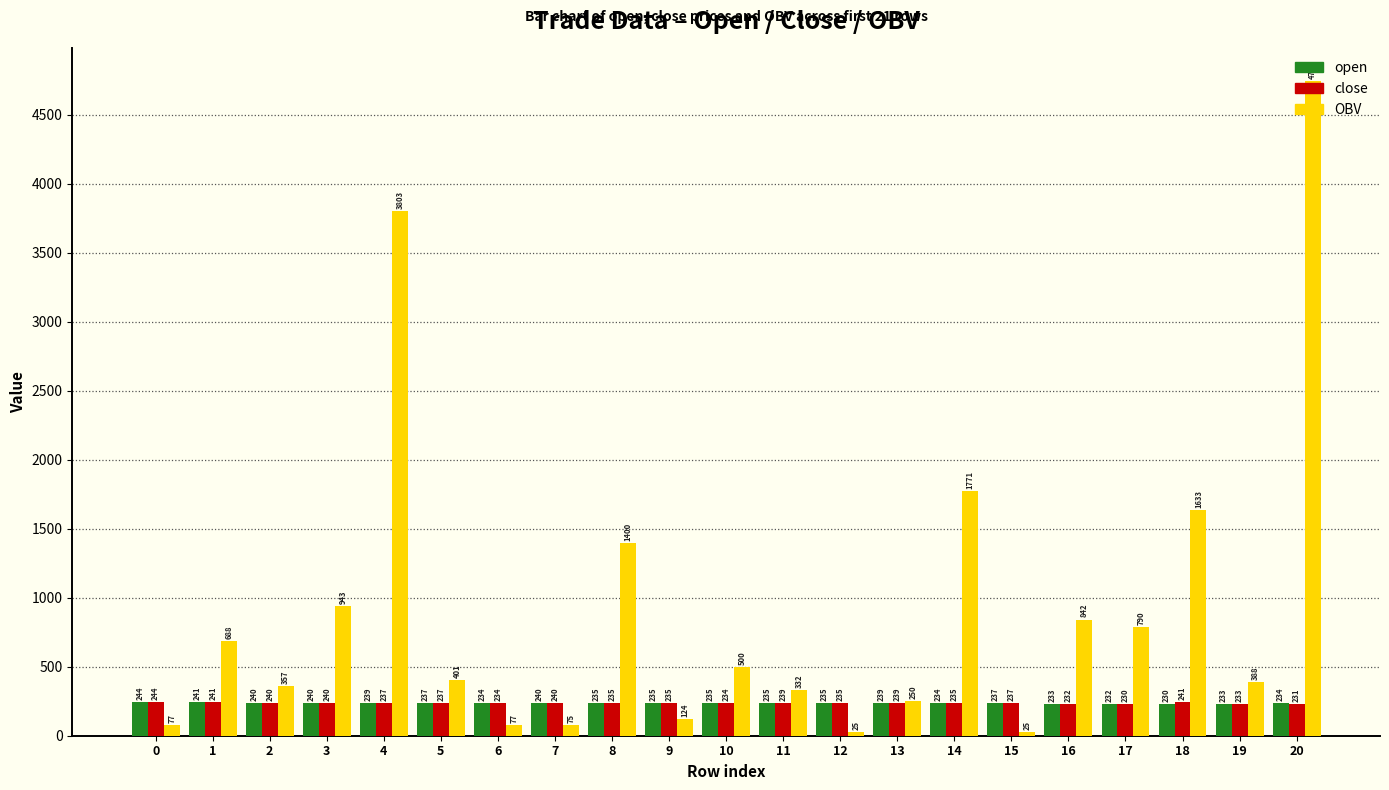

At which category does the chart reach its peak across all series?

20